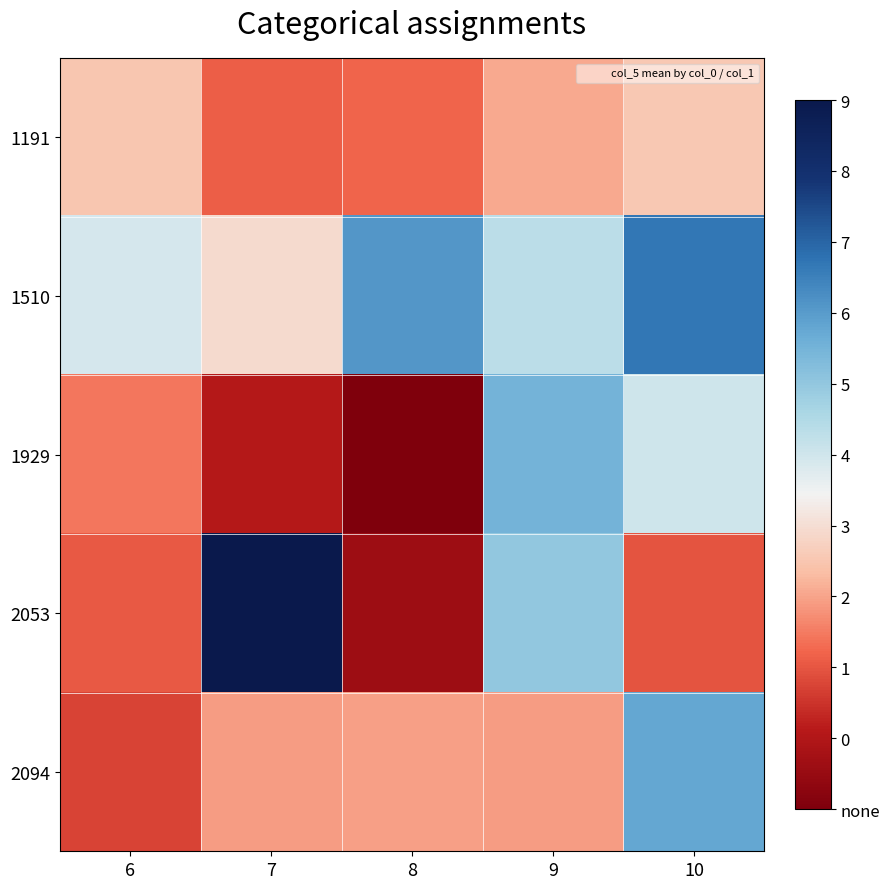

Reading left to right, what are all the values shown in this chart?

1191: 6=2782	7=2103	8=2129	9=2563	10=2803
1510: 6=3500	7=3001	8=4609	9=3706	10=4907
1929: 6=2257	7=1561	8=1024	9=4306	10=3556
2053: 6=2059	7=6072	8=1336	9=4058	10=2012
2094: 6=1909	7=2498	8=2510	9=2498	10=4451